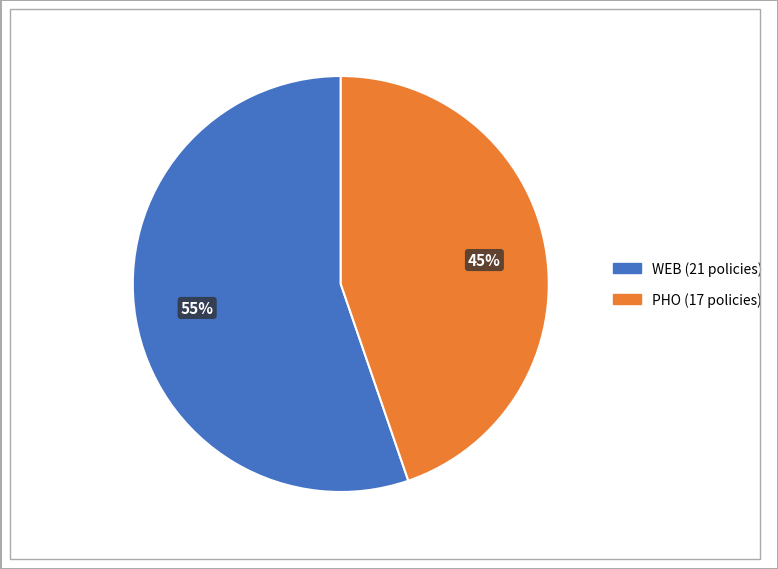

Count the number of slices in the pie.

2